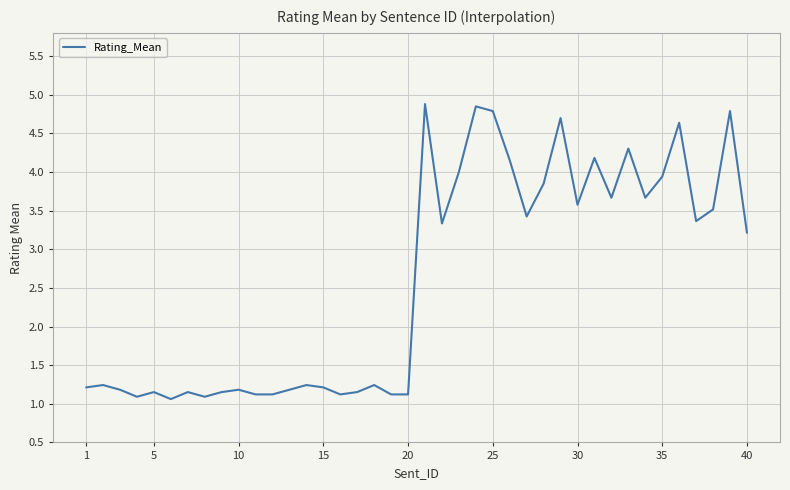

What is the difference between the maximum and minimum values?

3.8